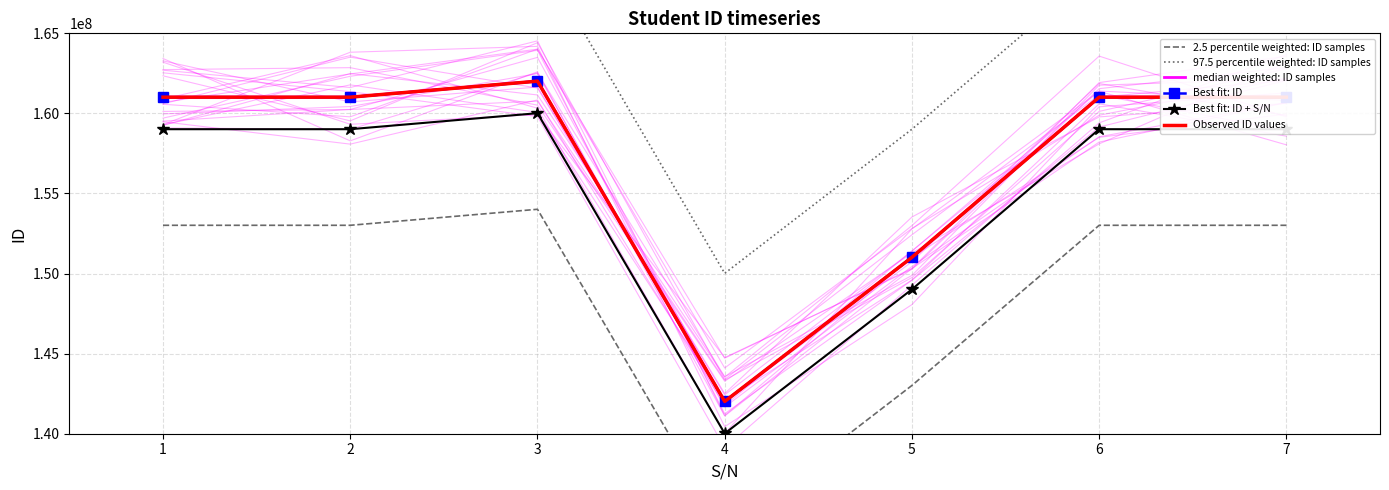

Where is Best fit: ID + S/N nearest to the value 150014019?

5